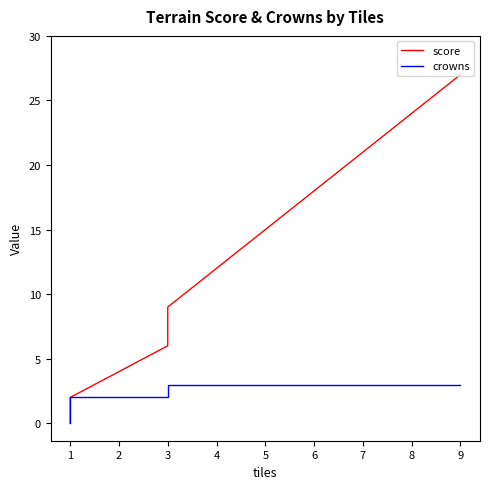

True or false: crowns and score cross at least once.

False